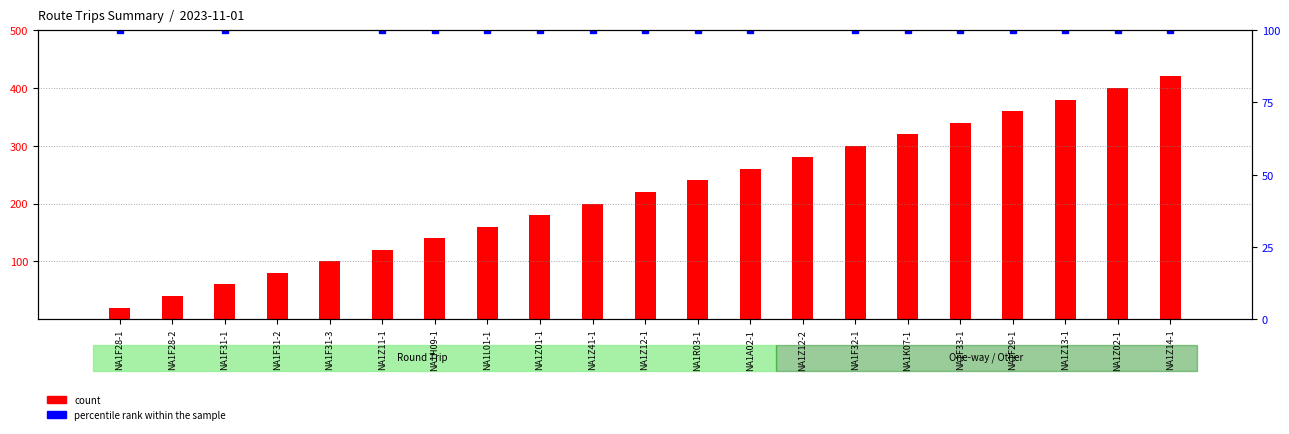

List the labels in order of count value, largest first.

NA1Z14-1, NA1Z02-1, NA1Z13-1, NA1F29-1, NA1F33-1, NA1K07-1, NA1F32-1, NA1Z12-2, NA1A02-1, NA1R03-1, NA1Z12-1, NA1Z41-1, NA1Z01-1, NA1L01-1, NA1H09-1, NA1Z11-1, NA1F31-3, NA1F31-2, NA1F31-1, NA1F28-2, NA1F28-1